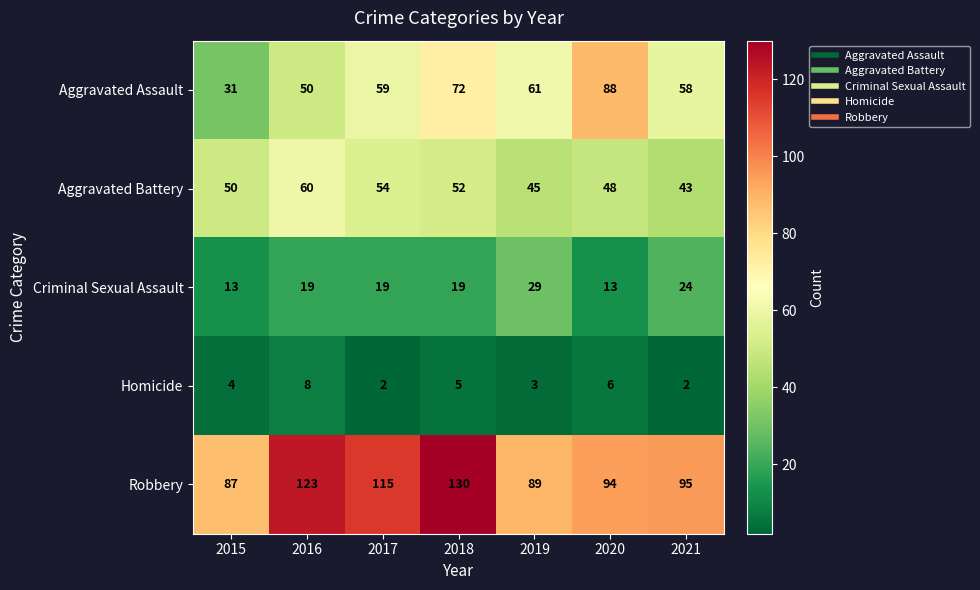

At which label does Robbery reach its minimum?

2015